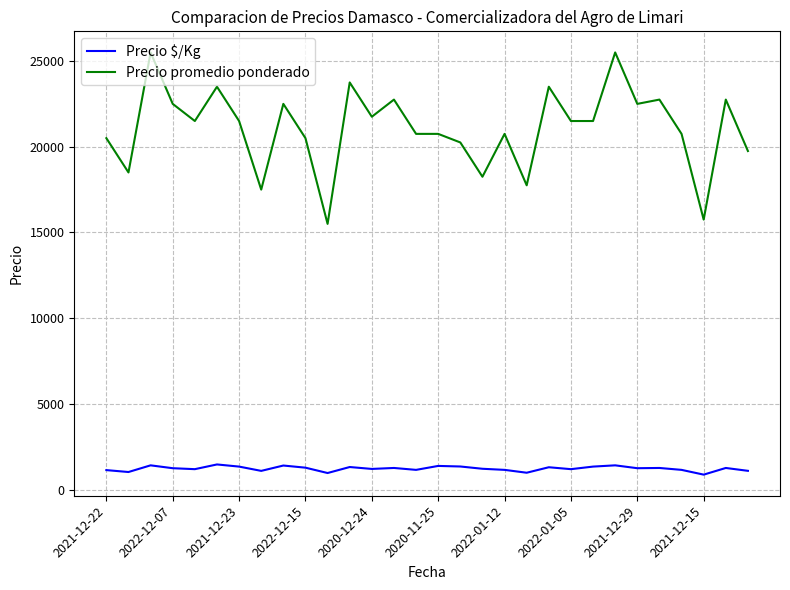

What is the maximum value shown in the chart?

25500